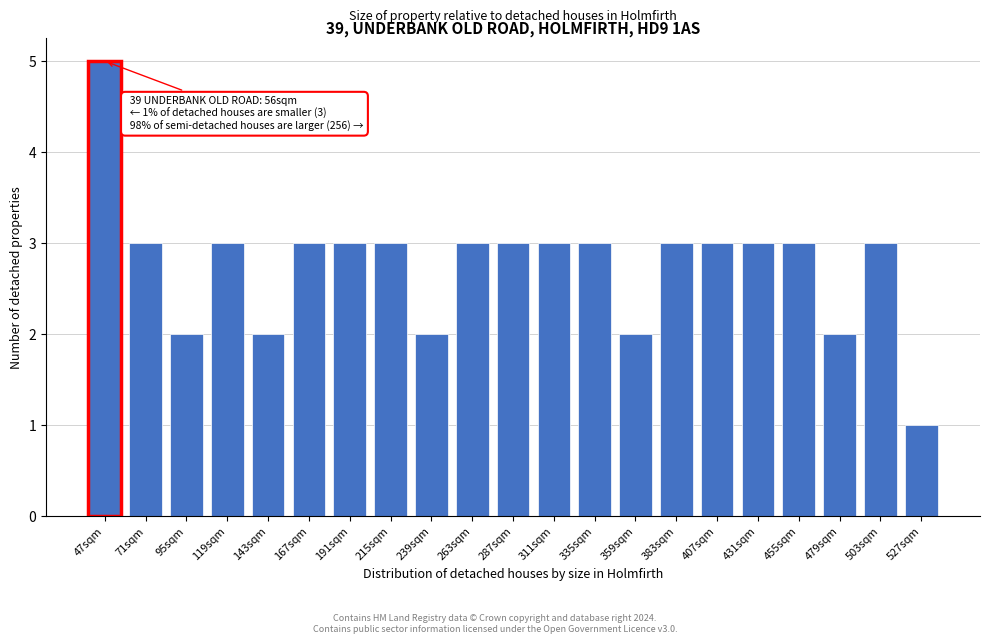

Reading right to left, list all the values displayed in this chart.

527sqm=1	503sqm=3	479sqm=2	455sqm=3	431sqm=3	407sqm=3	383sqm=3	359sqm=2	335sqm=3	311sqm=3	287sqm=3	263sqm=3	239sqm=2	215sqm=3	191sqm=3	167sqm=3	143sqm=2	119sqm=3	95sqm=2	71sqm=3	47sqm=5